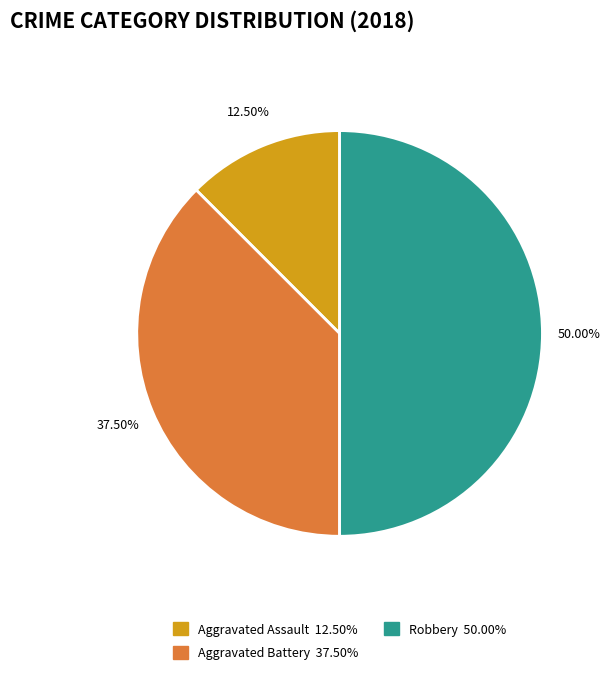

True or false: Robbery accounts for 38% of the total.

False